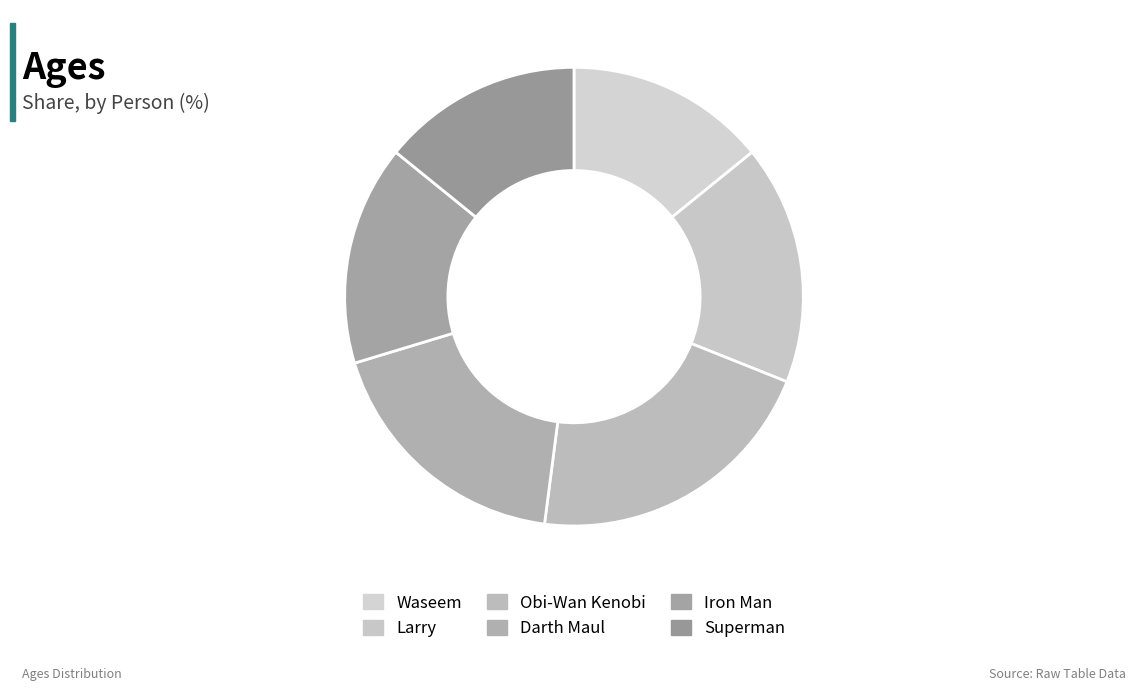

Do Waseem and Superman together represent more than half of the pie?

No